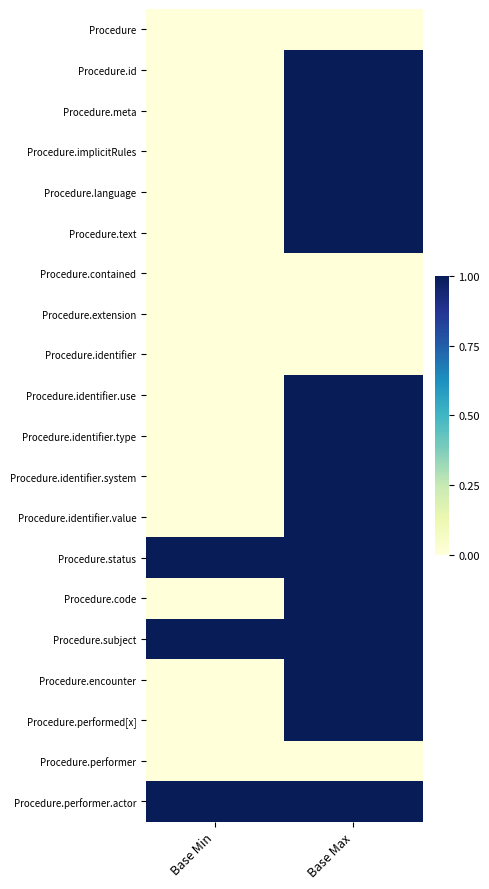

Which series has the widest spread of values?

Procedure.id